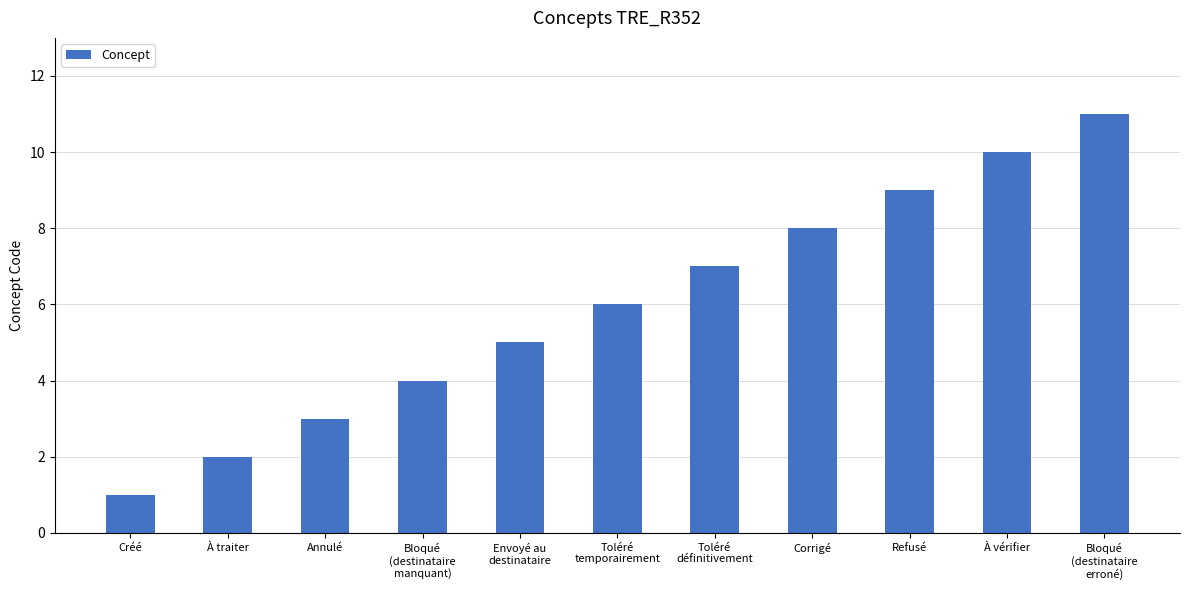

What is the label of the 4th bar from the right?

Corrigé